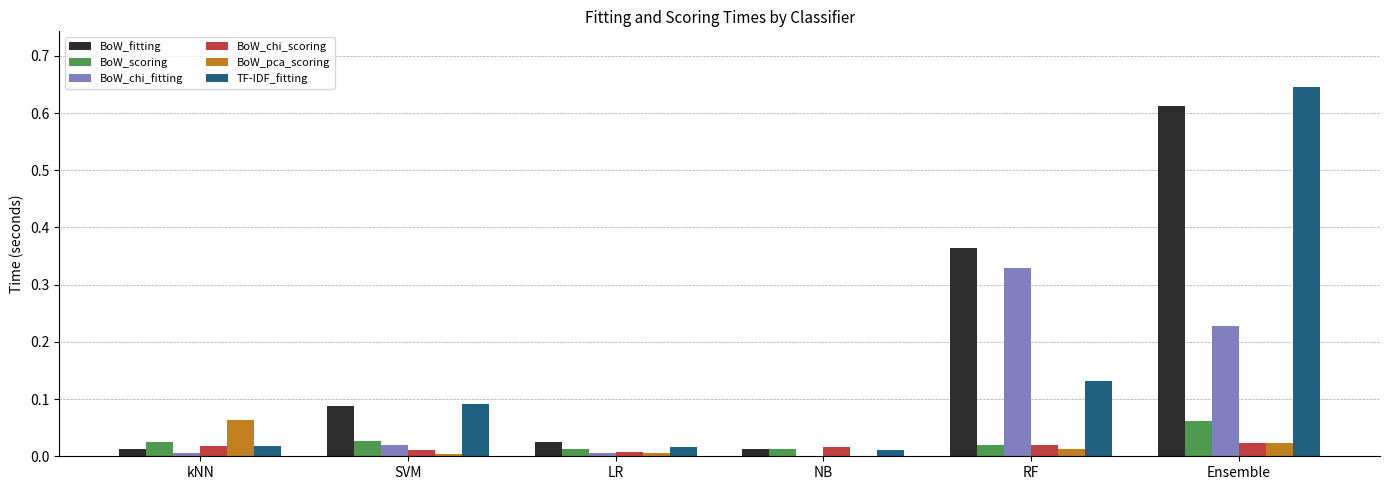

Between kNN and NB, which series saw the biggest shift?

BoW_pca_scoring